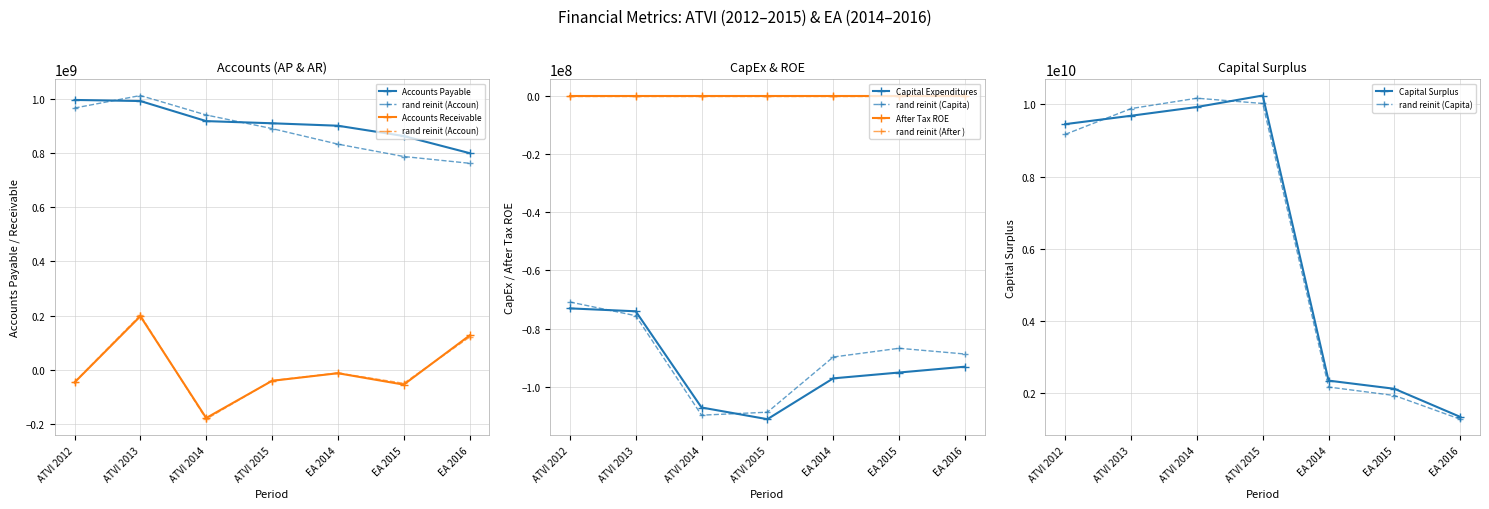

Rank the categories by Accounts Receivable value from highest to lowest.

ATVI 2013, EA 2016, EA 2014, ATVI 2015, ATVI 2012, EA 2015, ATVI 2014